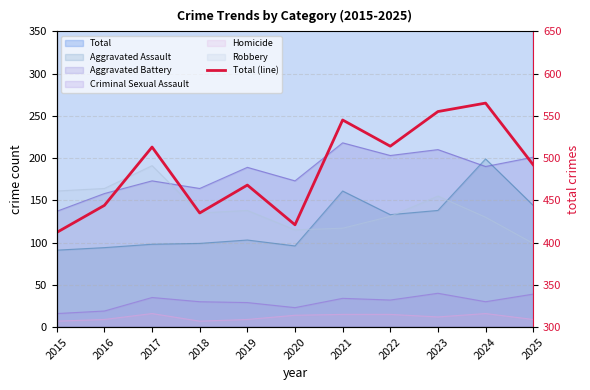

True or false: the data has more than 0 interior local peaks.

True